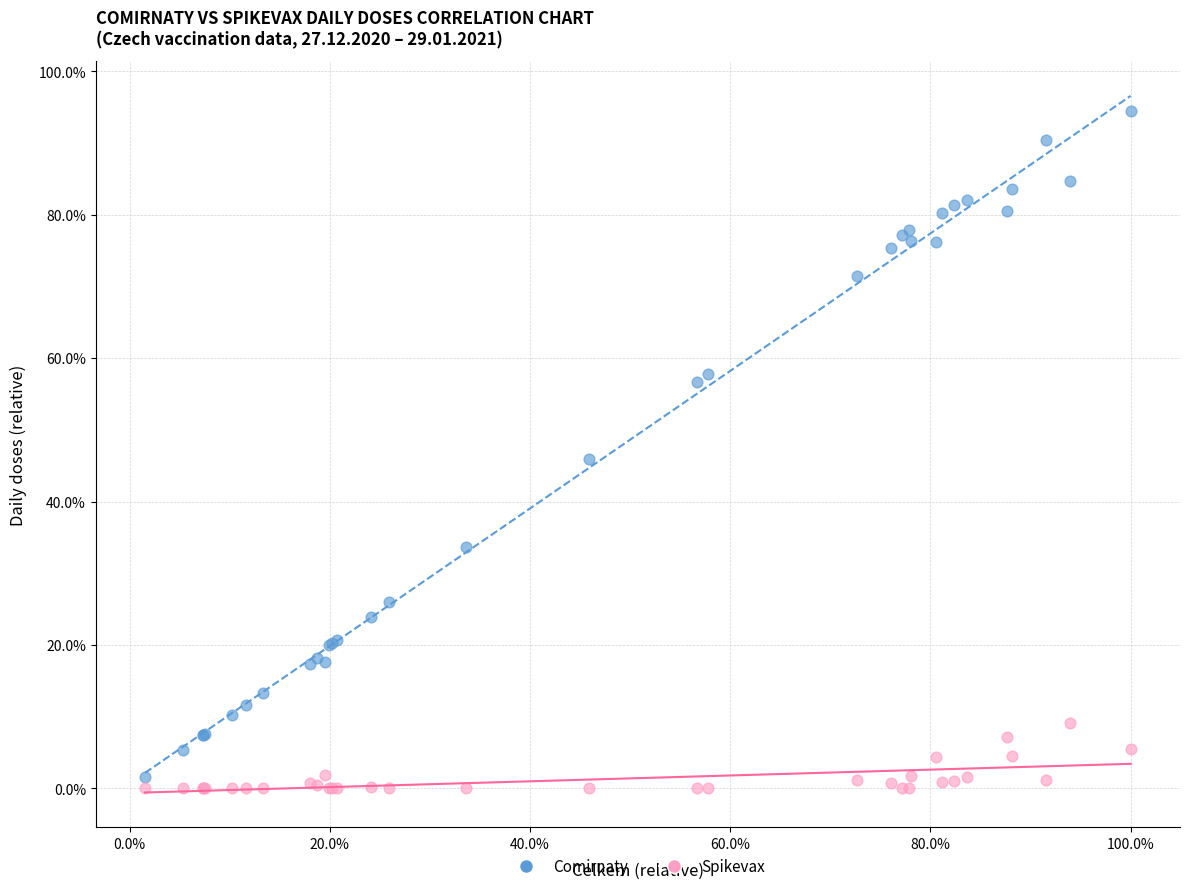

Which series contains the highest Y value?

Comirnaty